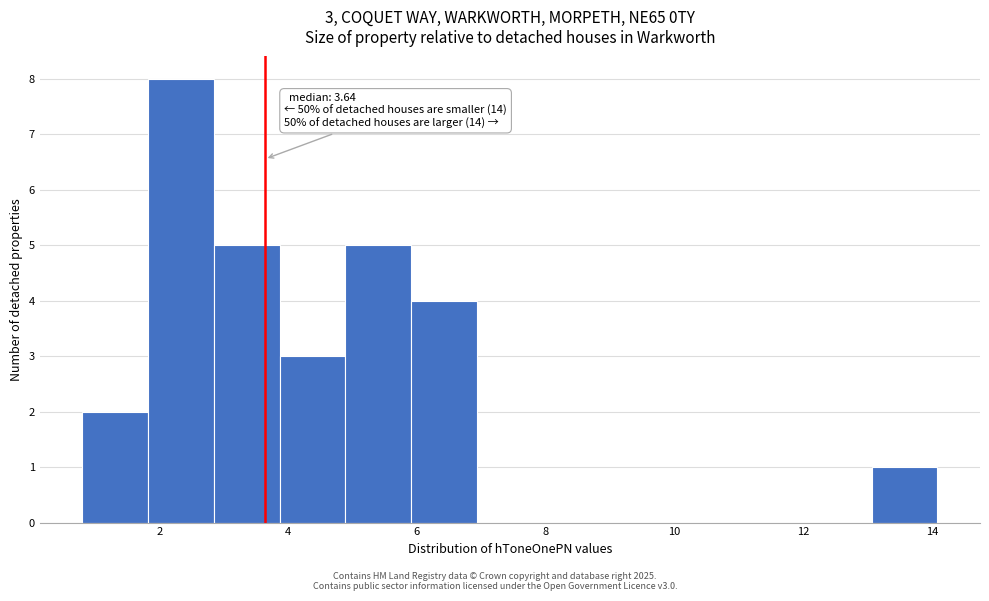

Which range on the x-axis has the tallest bar?

1.8 to 2.8